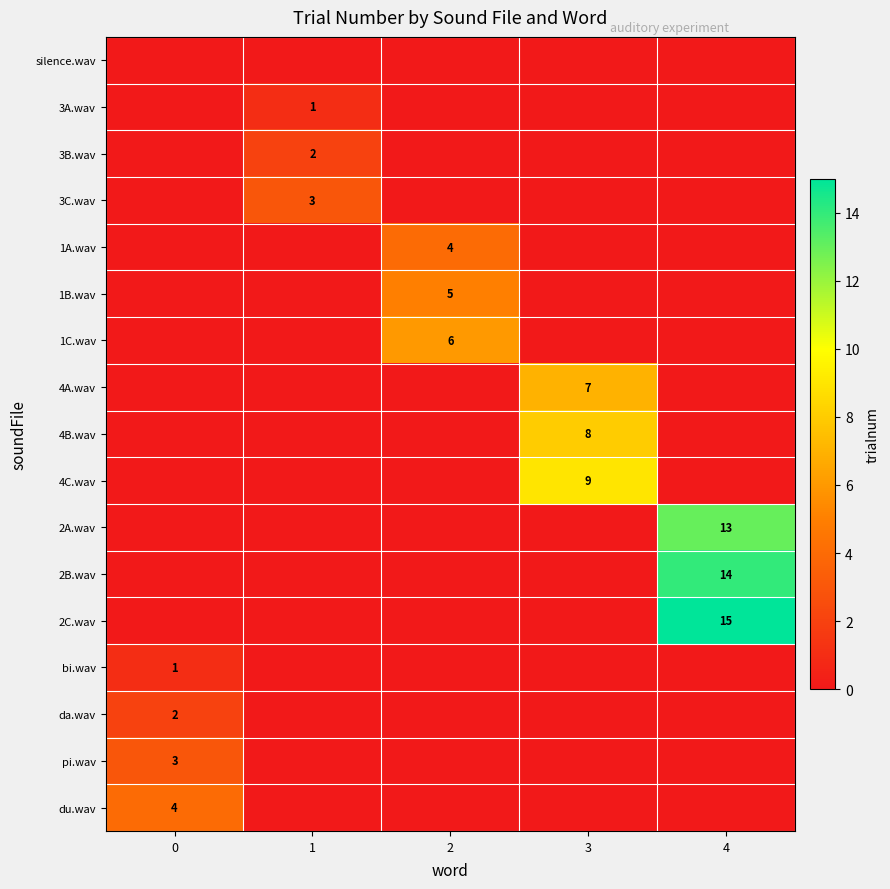

What is the total value across all series at 1?

6